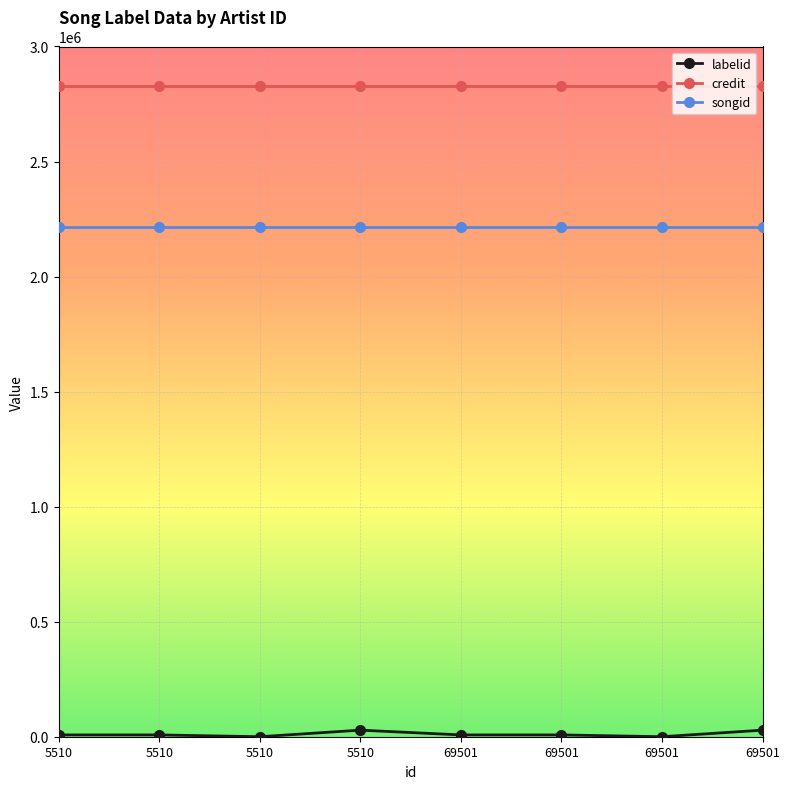

At which label is songid closest to 2216915?

5510